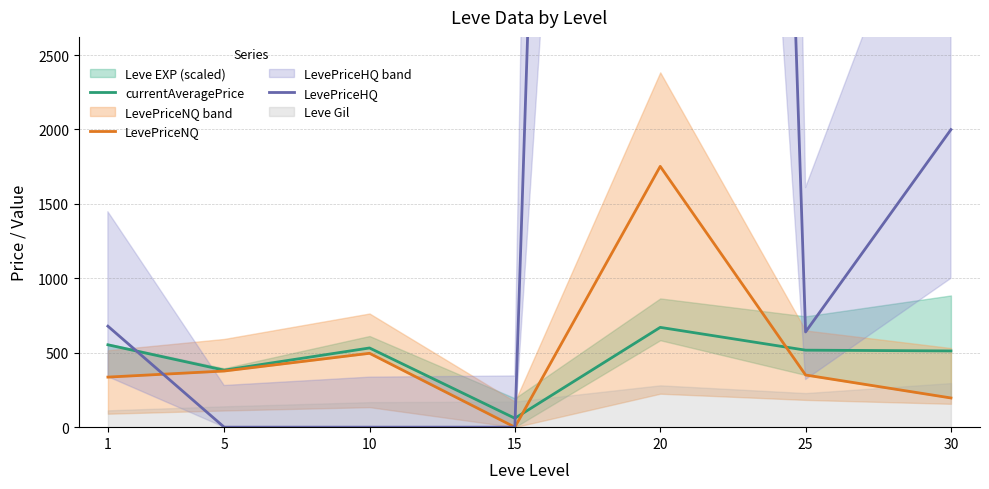

What is the greatest value displayed?

30002.0